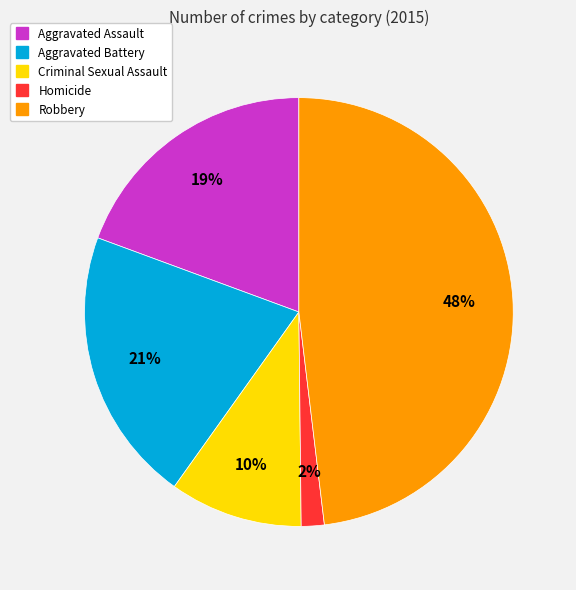

Do Homicide and Aggravated Battery together represent more than half of the pie?

No